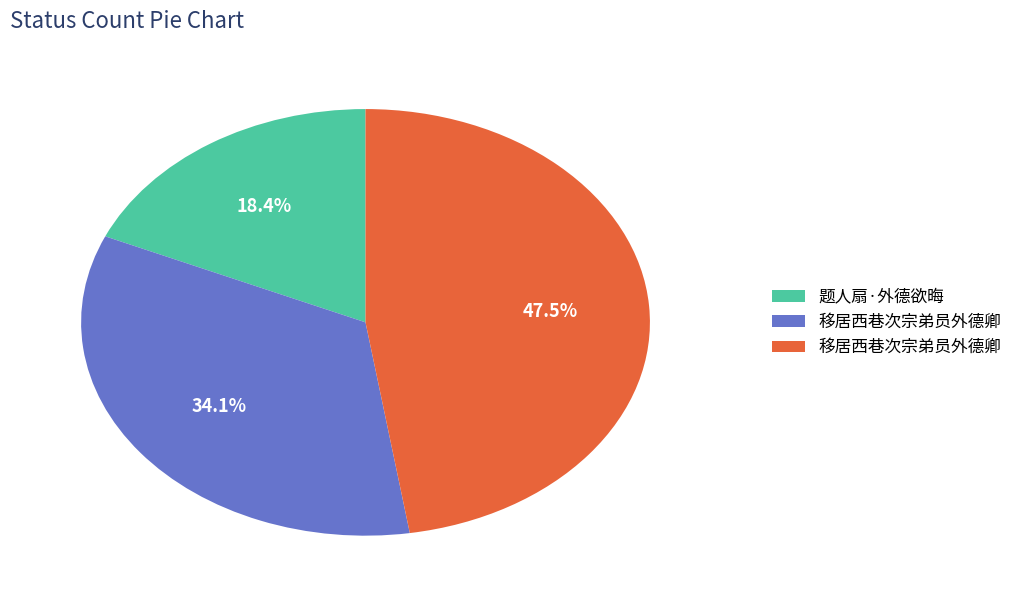

Does any single category account for the majority?

No